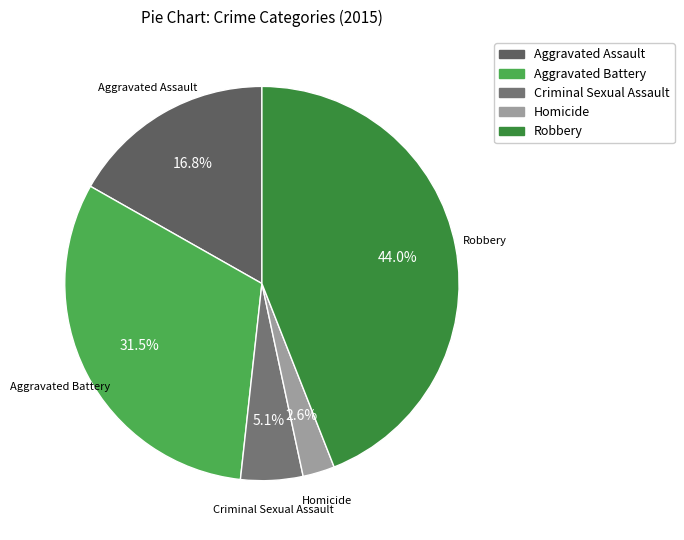

To the nearest percent, what is the average slice percentage?

20%